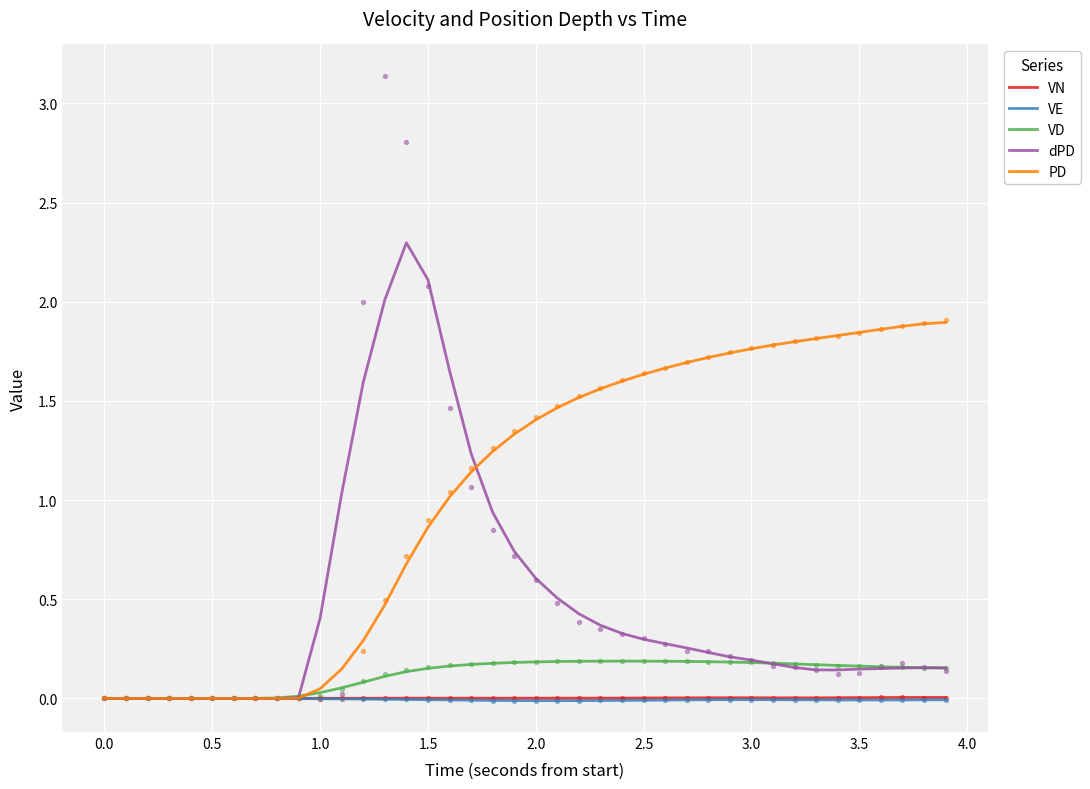

What are all the series names shown in the legend?

VN, VE, VD, dPD, PD